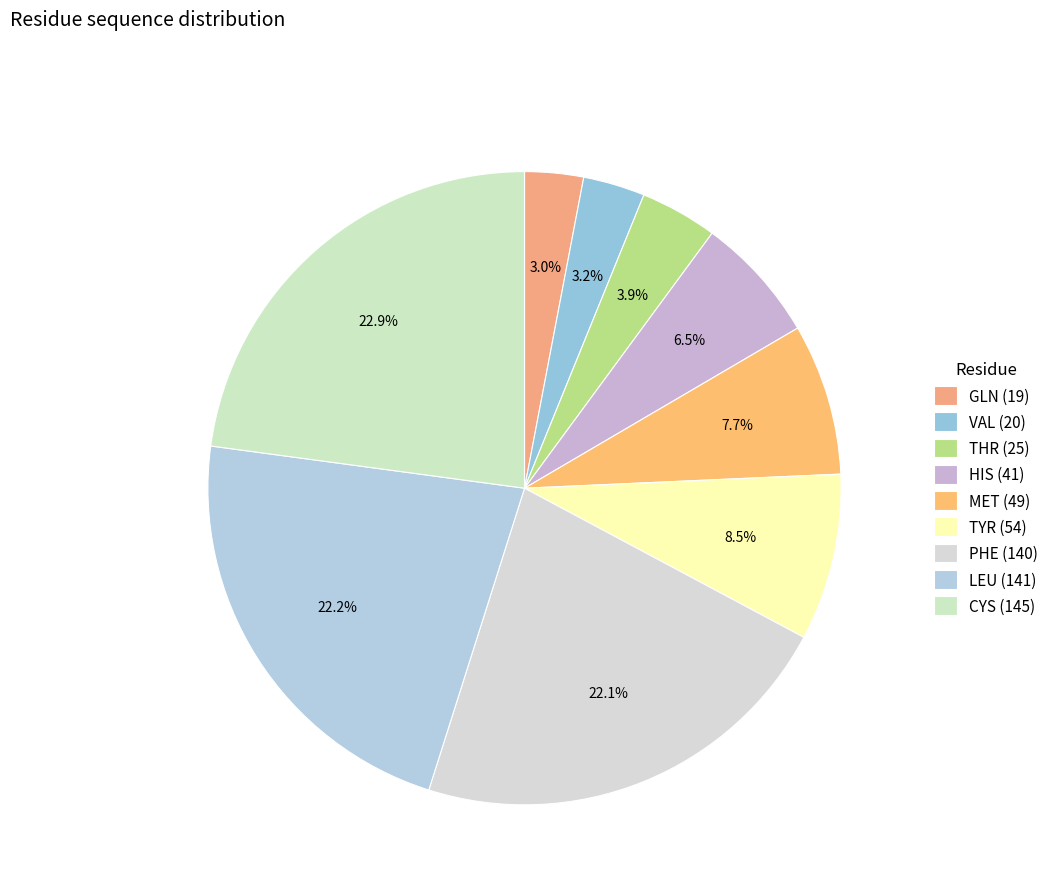

What percentage is the THR slice, to the nearest percent?

4%